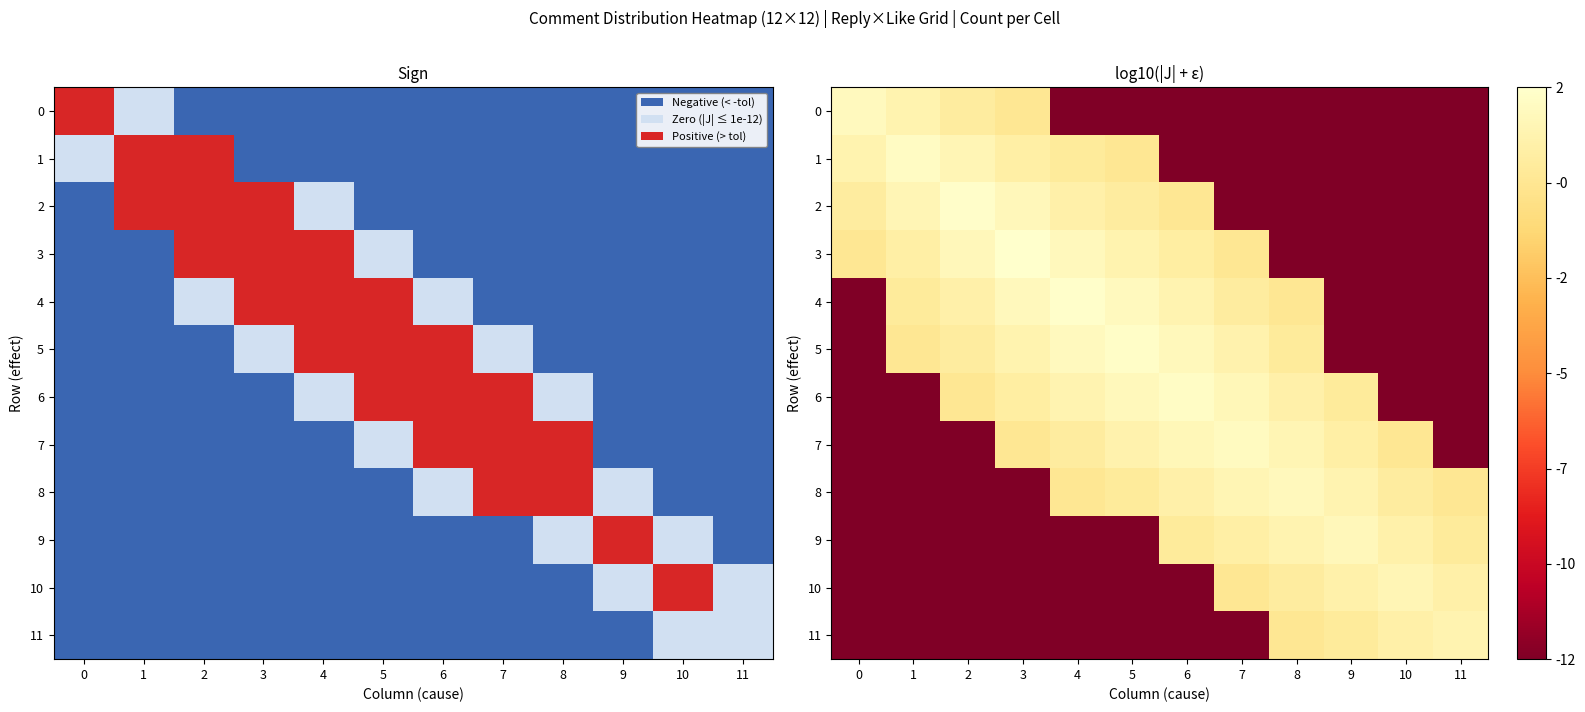

Count the number of data series in this chart.

12